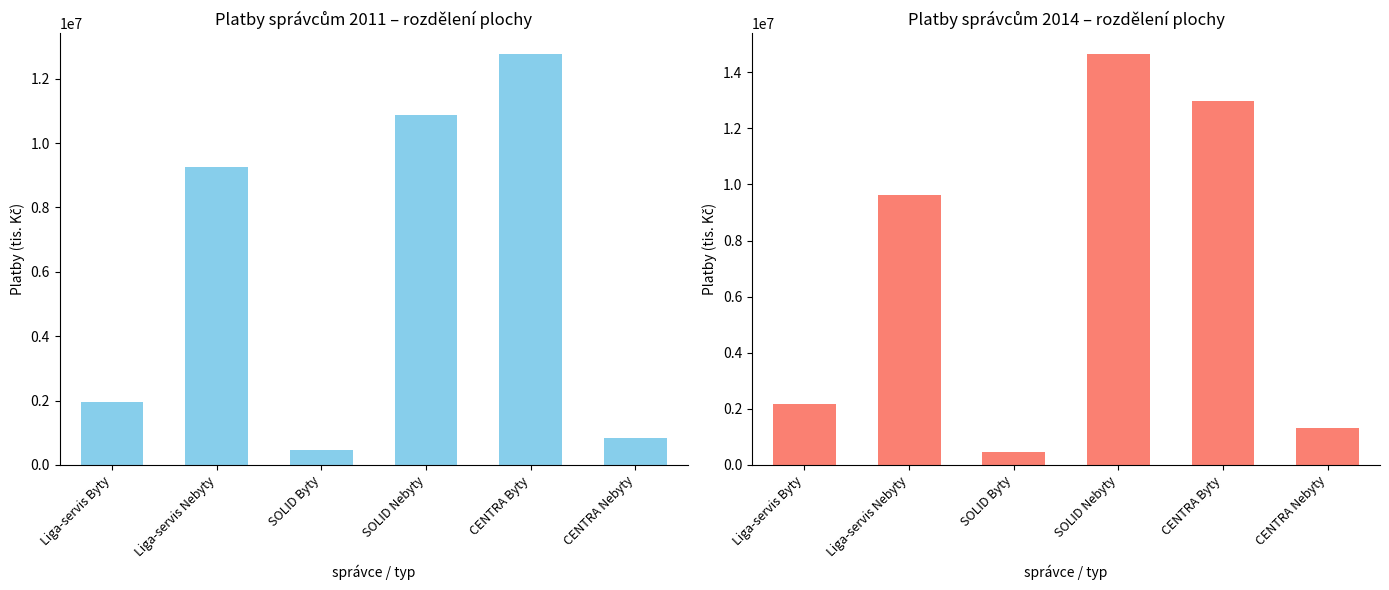

At which label is 2014 (col_7) closest to 7555000?

Liga-servis Nebyty